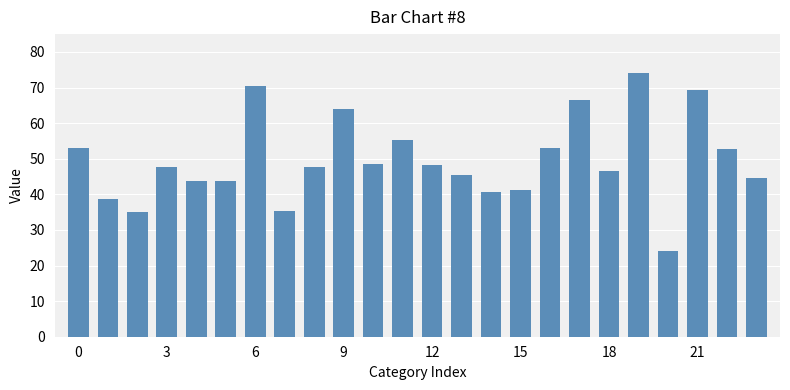

What is the greatest value displayed?

74.1